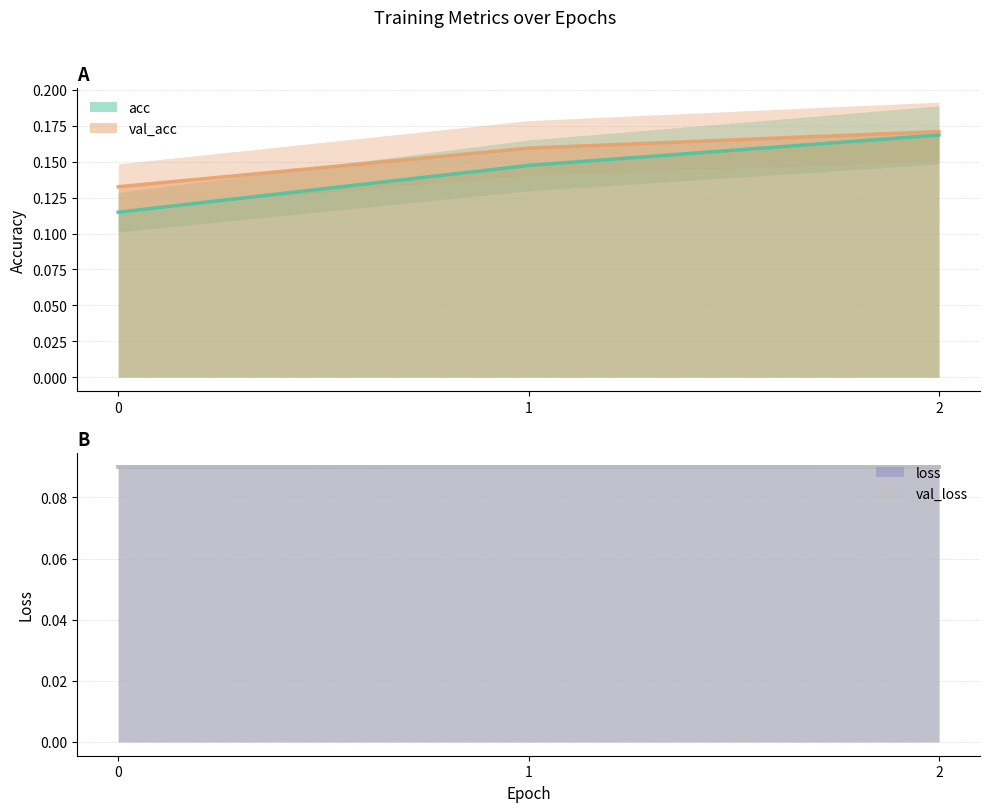

Between 0 and 2, which series saw the biggest shift?

acc